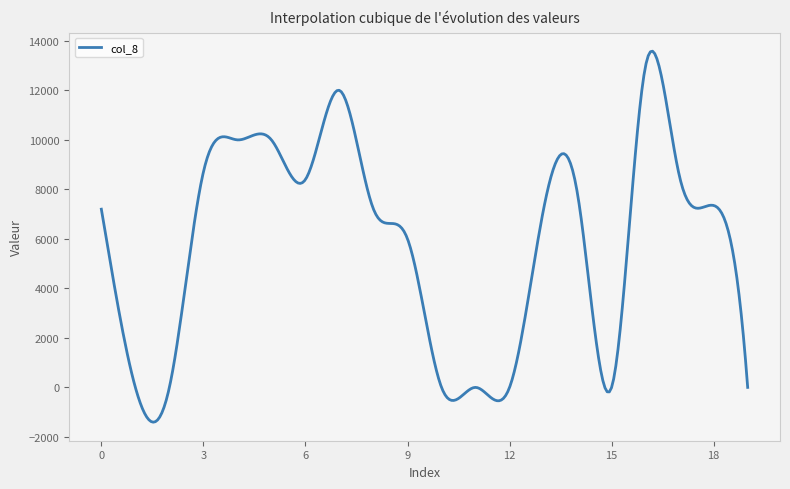

What is the maximum value shown in the chart?

13583.2